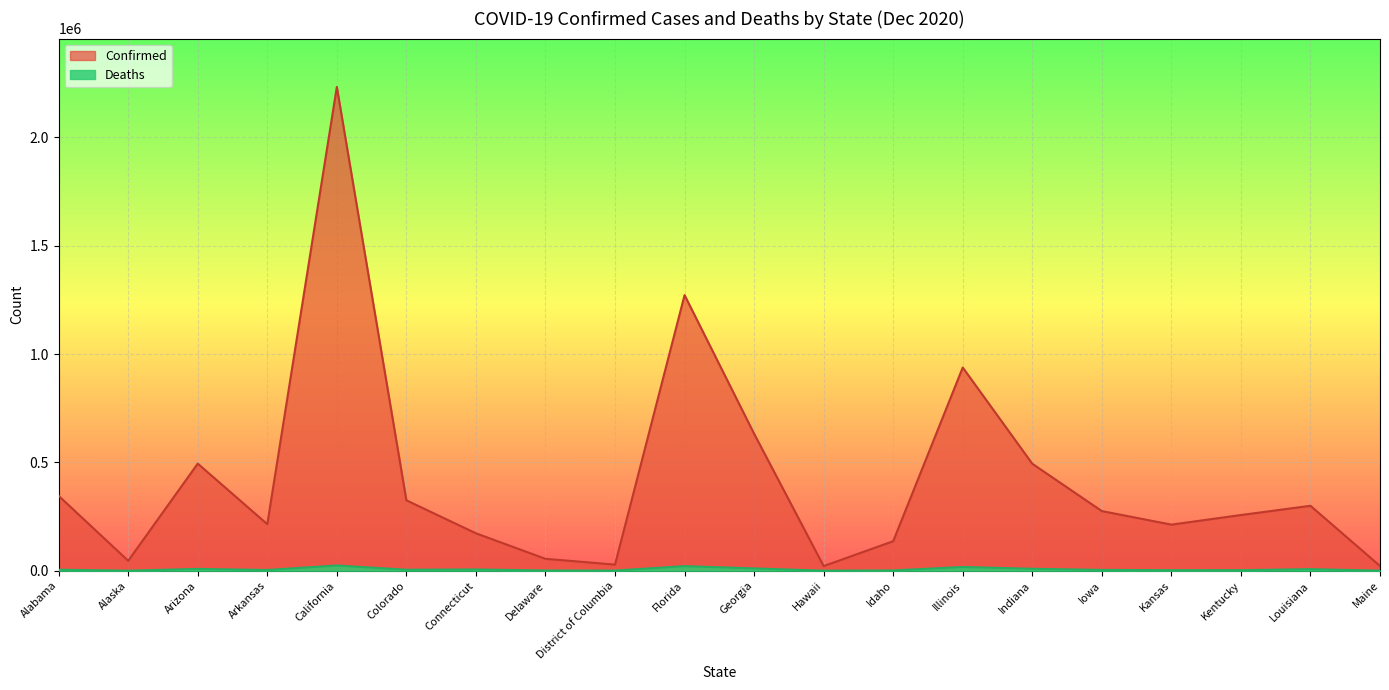

The value of Confirmed at Alabama is 146166. True or false?

False